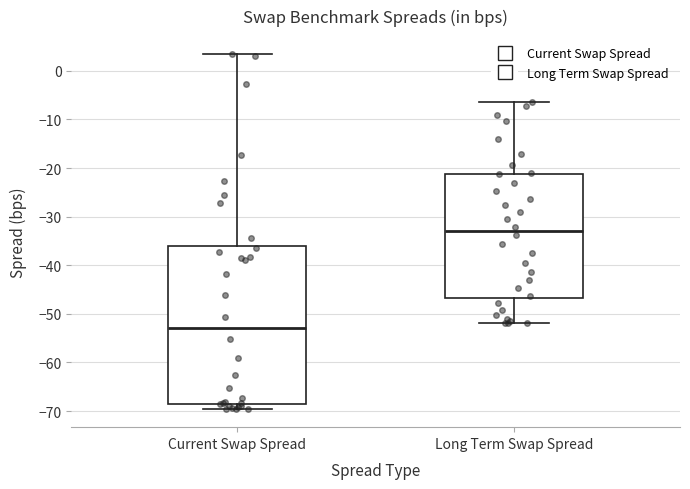

Reading left to right, read every box against the y-axis: the position of its median line, the range the box covers, and the ends of its whiskers. The values are not printed on the chart, so give them approximately, as read against the axis.

Current Swap Spread: median -53, box -68 to -36, whiskers -70 to 3
Long Term Swap Spread: median -33, box -47 to -21, whiskers -52 to -6